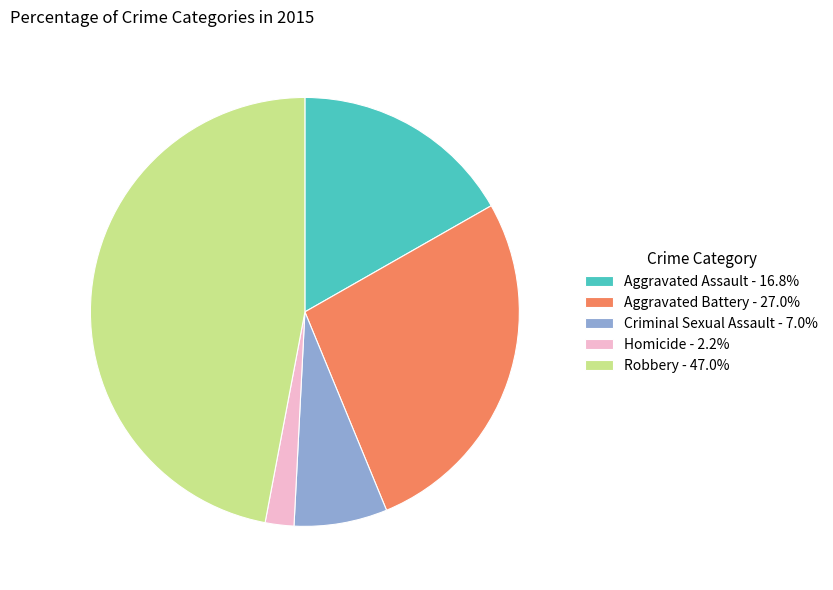

Approximately how many times larger is the value at Criminal Sexual Assault - 7.0% compared to Aggravated Assault - 16.8%?

0.4